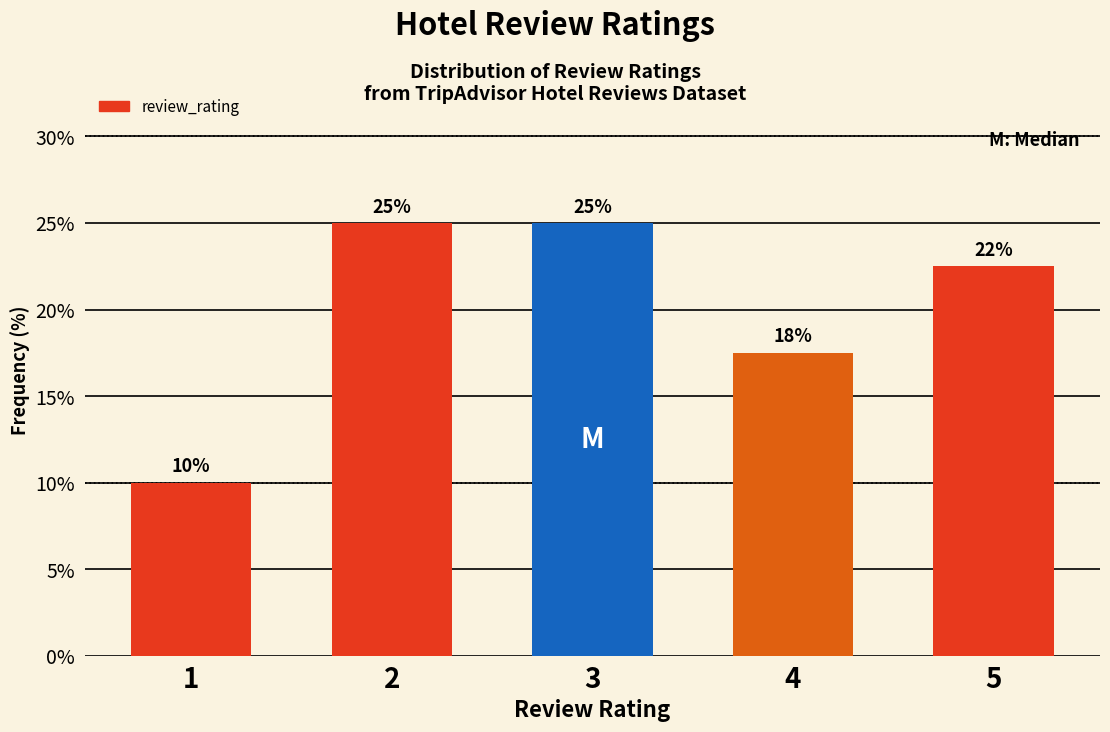

Is it true that the value at 5 is 22.5?

True